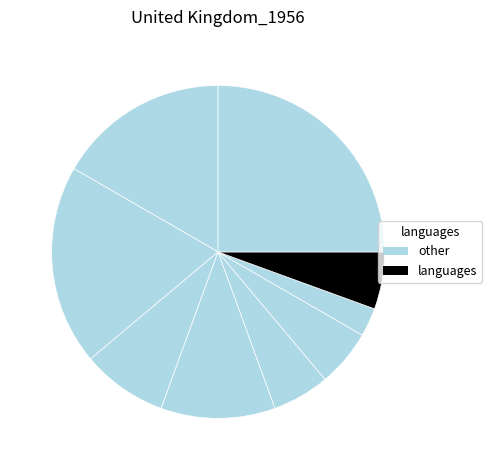

To the nearest percent, what is the difference between the largest and smallest slice percentages?

22%